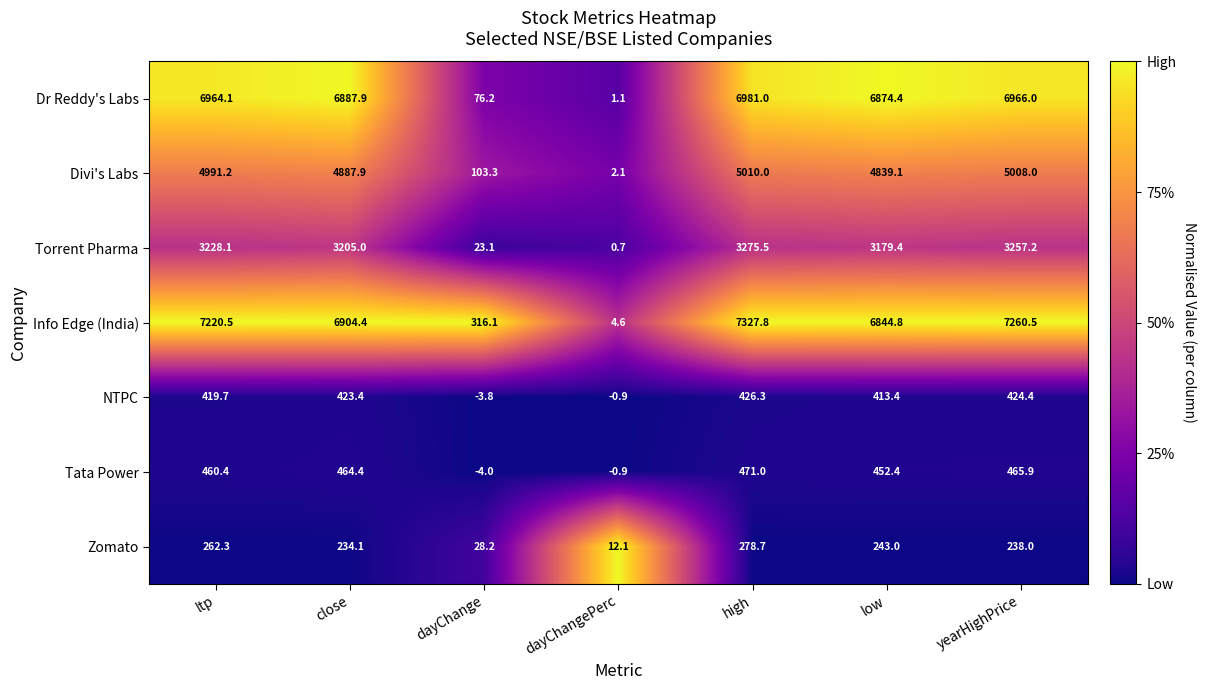

Which series has the widest spread of values?

Info Edge (India)